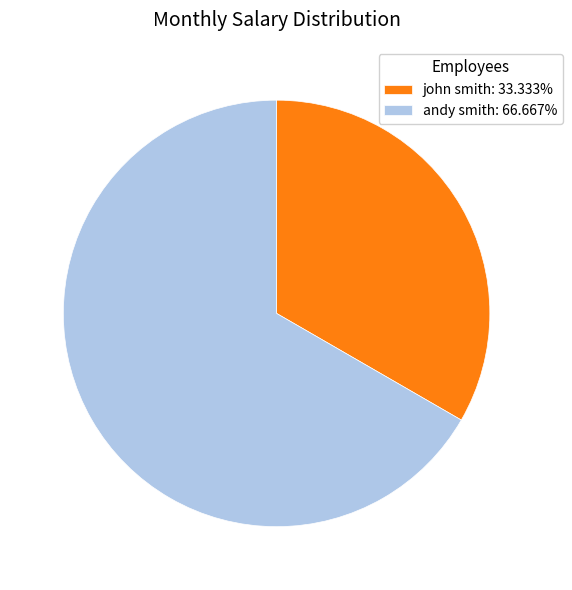

How many slices are in this pie chart?

2